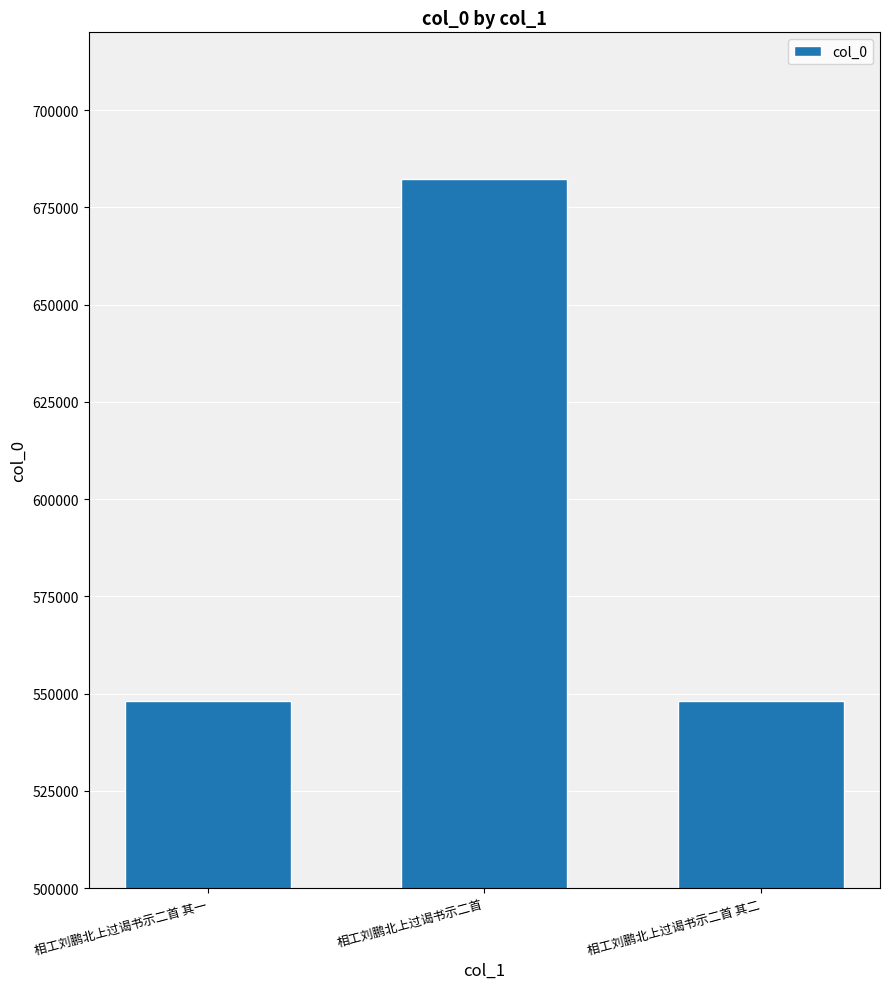

What is the ratio of the value at 相工刘鹏北上过谒书示二首 其一 to the value at 相工刘鹏北上过谒书示二首 其二?

1.0